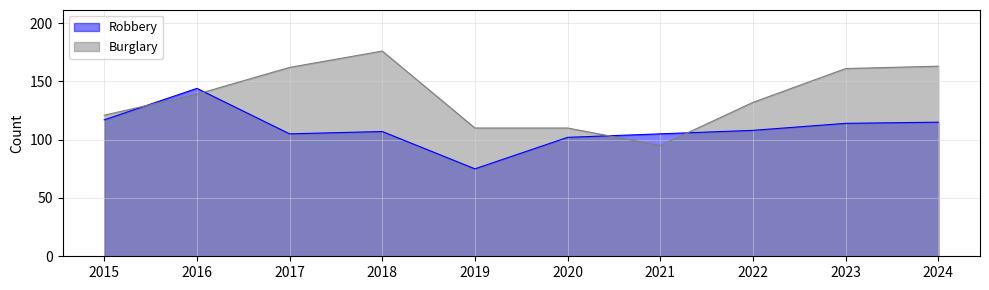

Reading right to left, transcribe all the data shown in this chart.

Robbery: 115	114	108	105	102	75	107	105	144	117
Burglary: 163	161	132	95	110	110	176	162	139	121